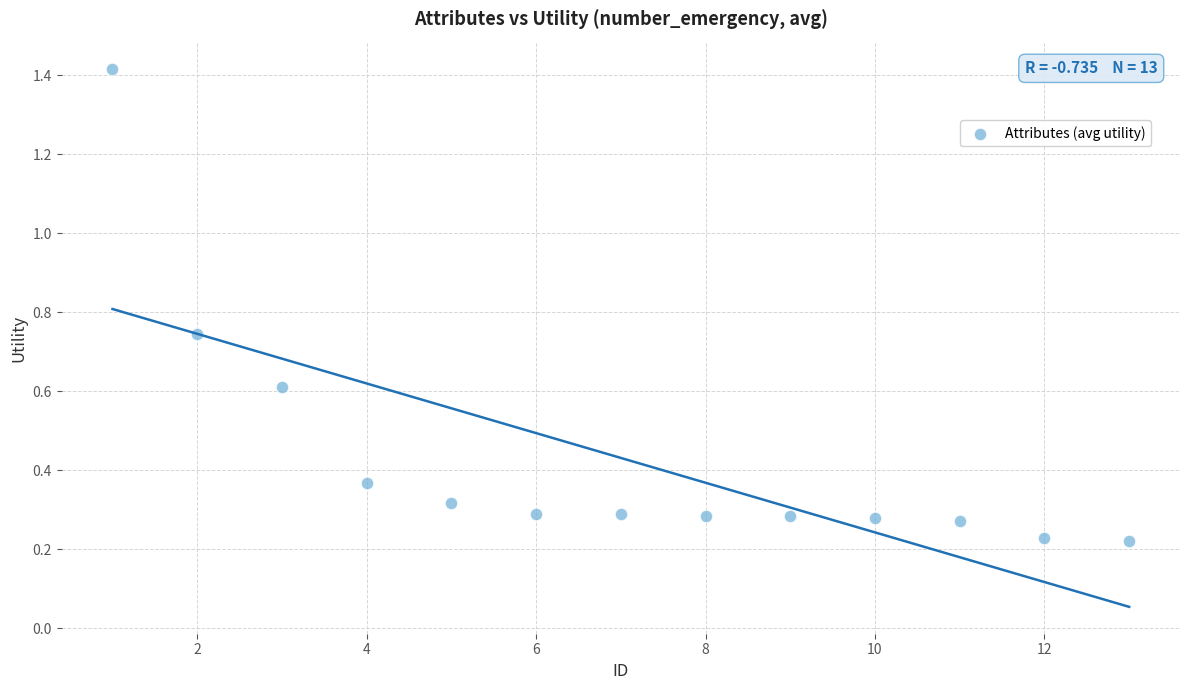

What is the range of Y values (max minus min)?

1.2